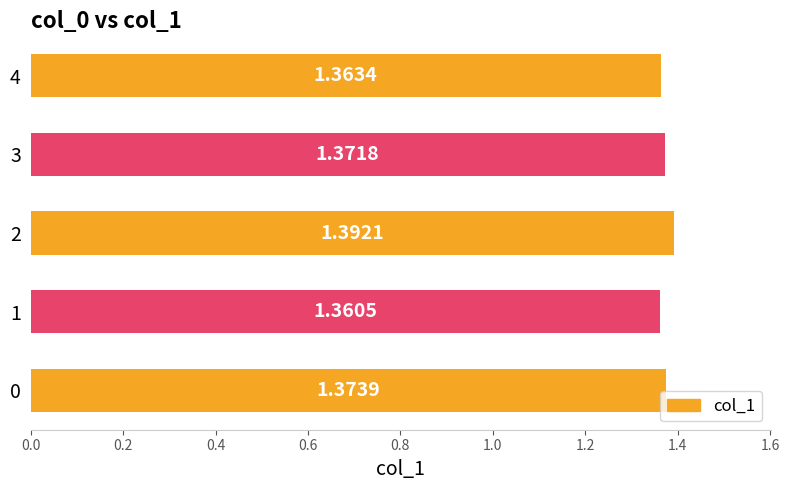

Rank the categories by value from lowest to highest.

1, 4, 3, 0, 2